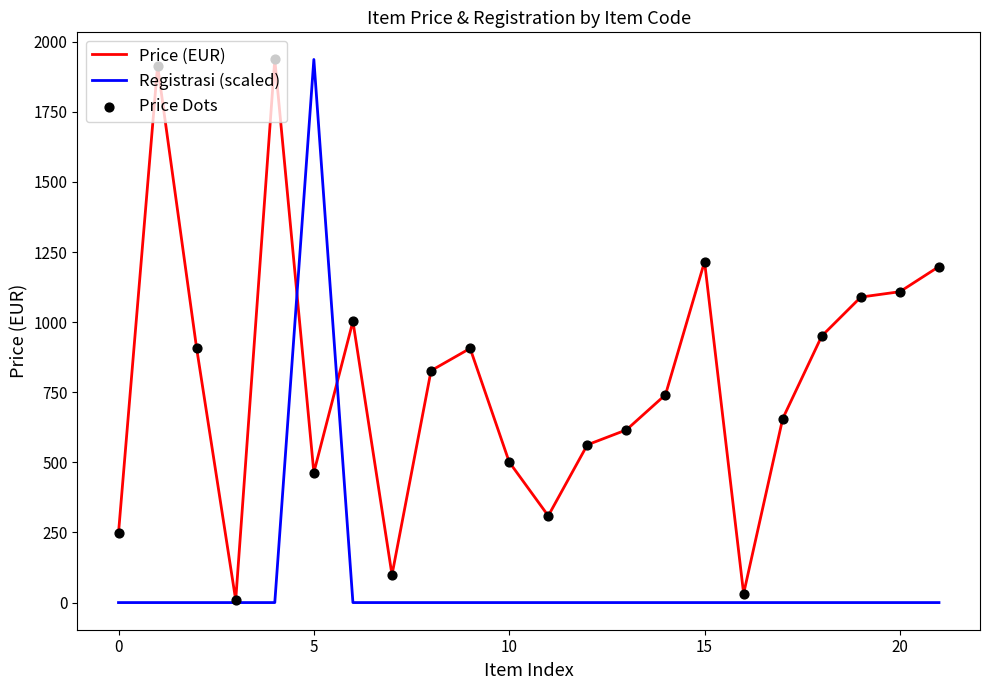

Which series has the largest total across all categories?

Price (EUR)